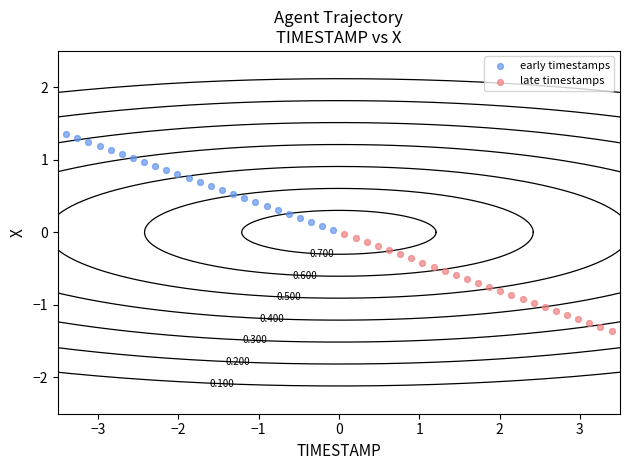

Which series has the widest spread of Y values?

early timestamps